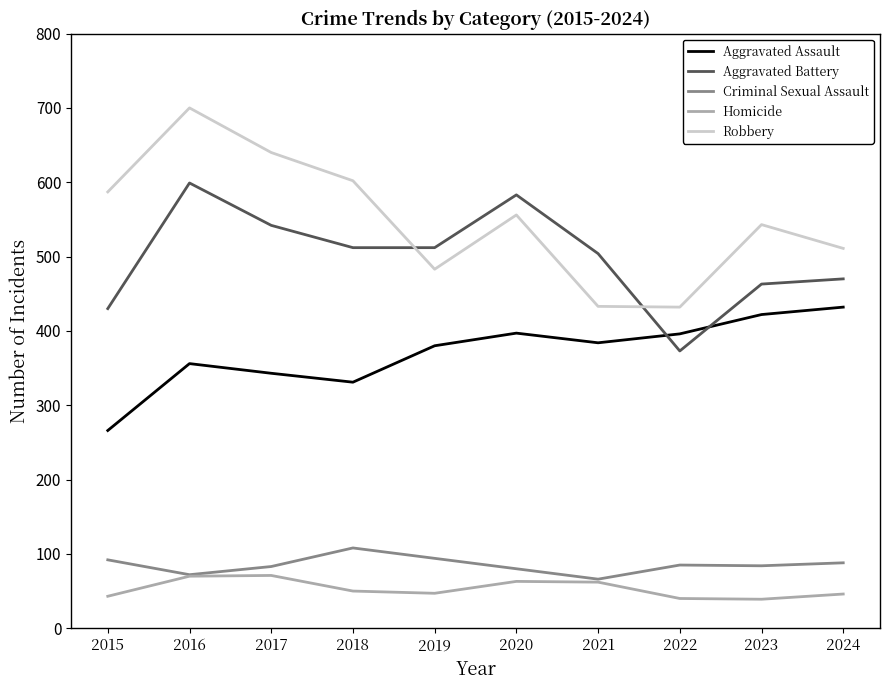

Where does the Aggravated Battery series first go above 512?

2016